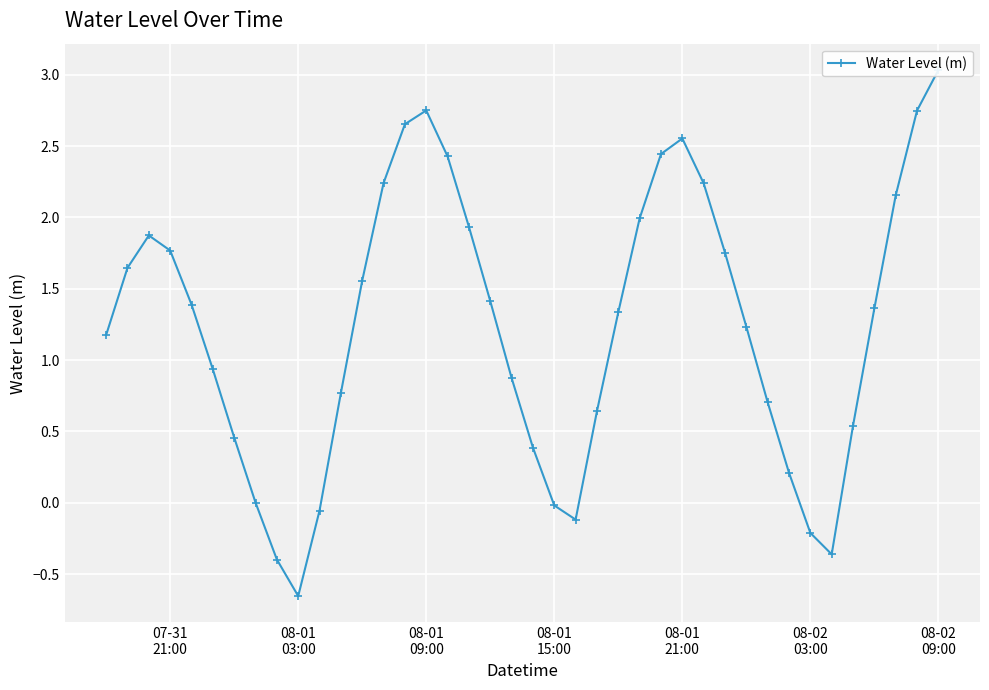

How many positive values are there?

33